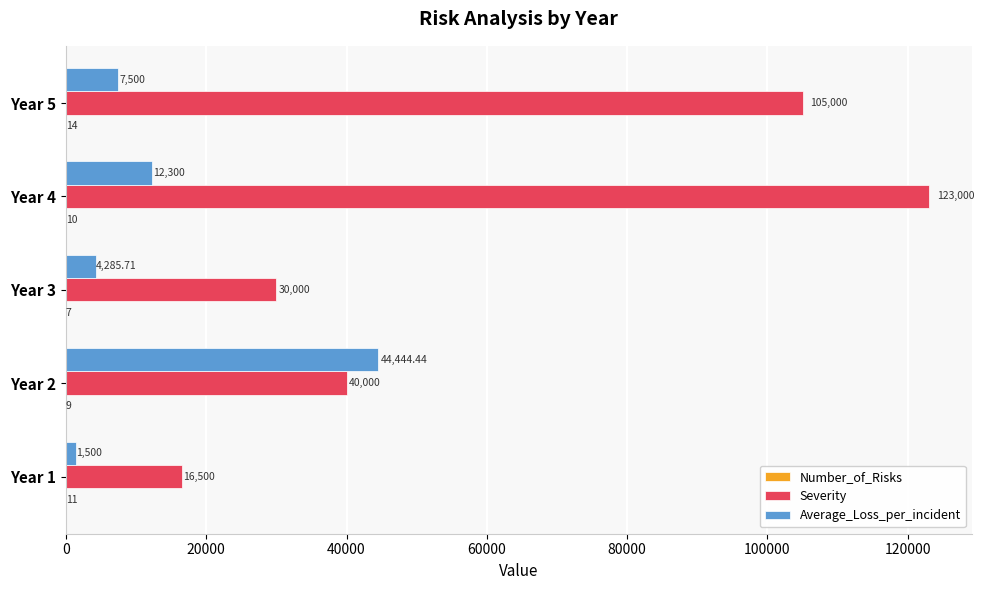

Which series has the largest total across all categories?

Severity